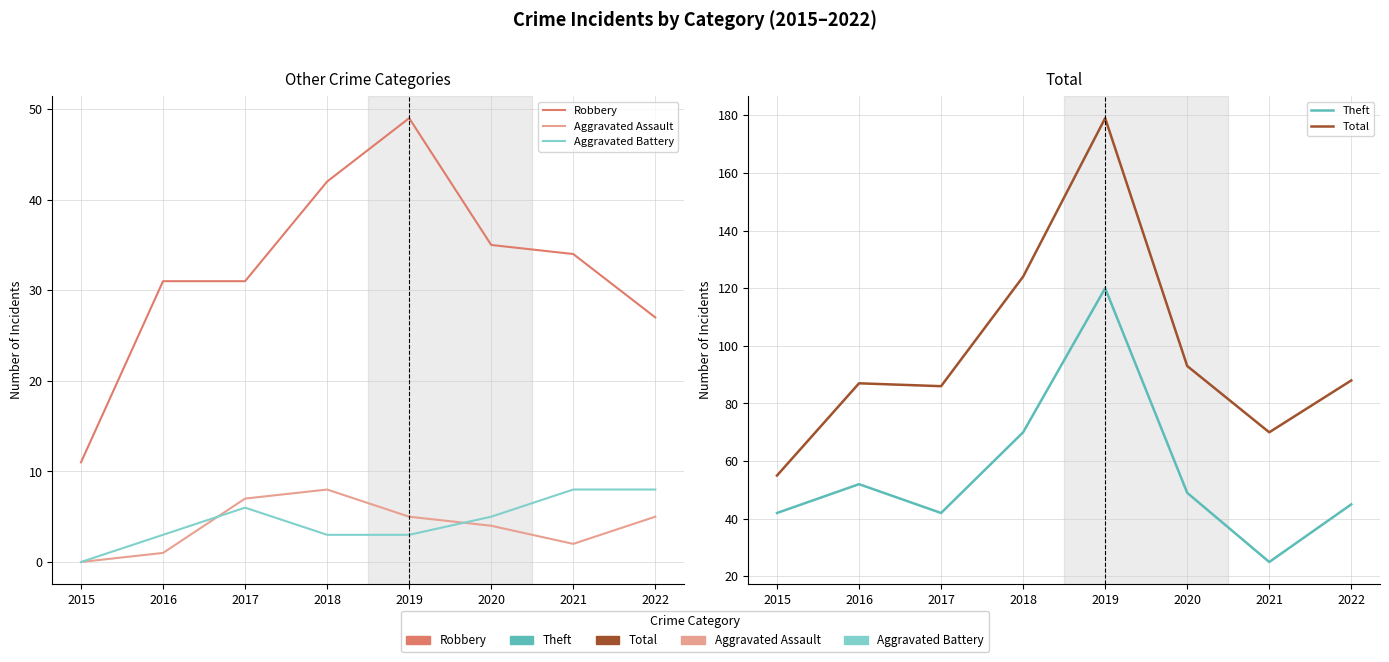

At which category is the sum across all series the highest?

2019